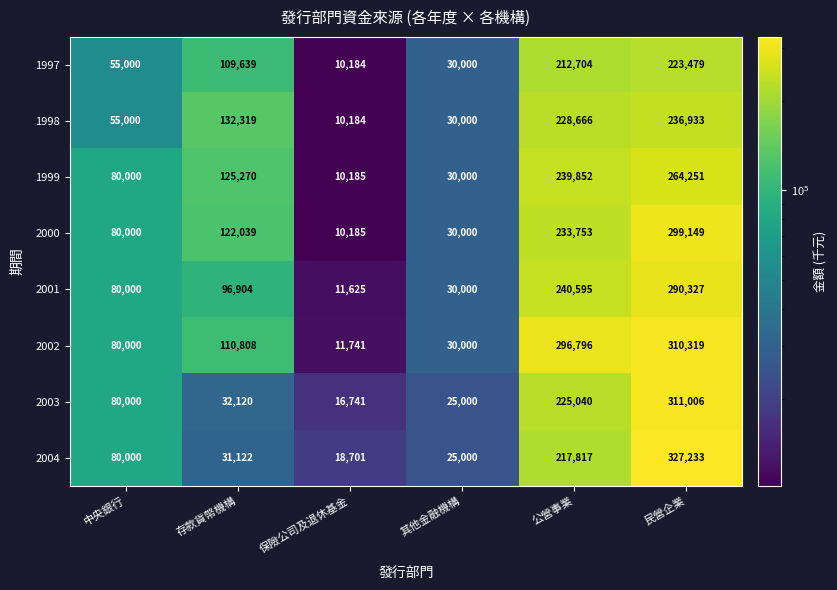

List the labels in order of 2001 value, smallest first.

保險公司及退休基金, 其他金融機構, 中央銀行, 存款貨幣機構, 公營事業, 民營企業